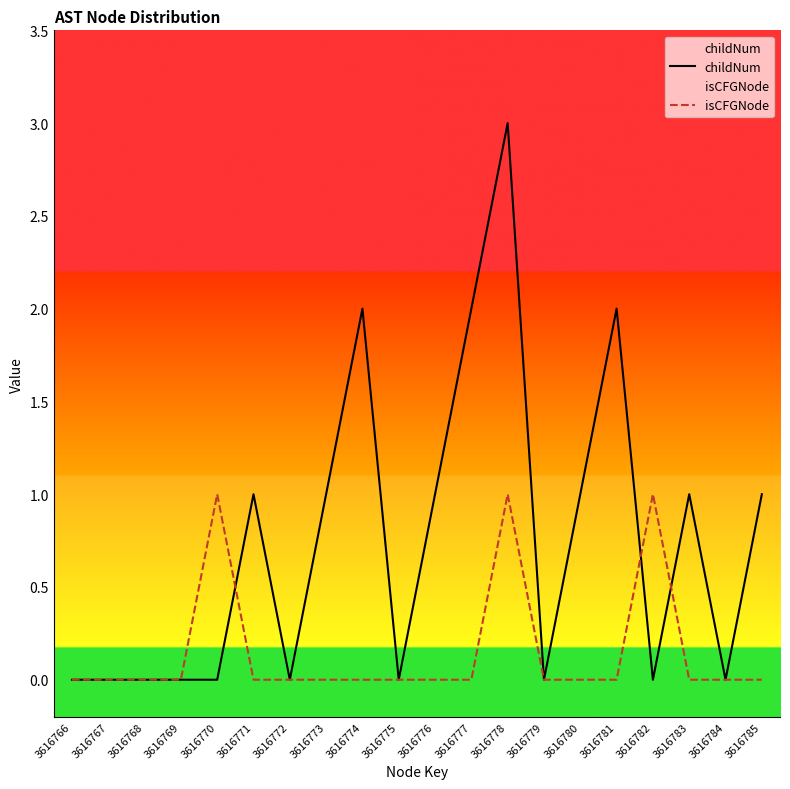

True or false: isCFGNode and childNum intersect in this chart.

True